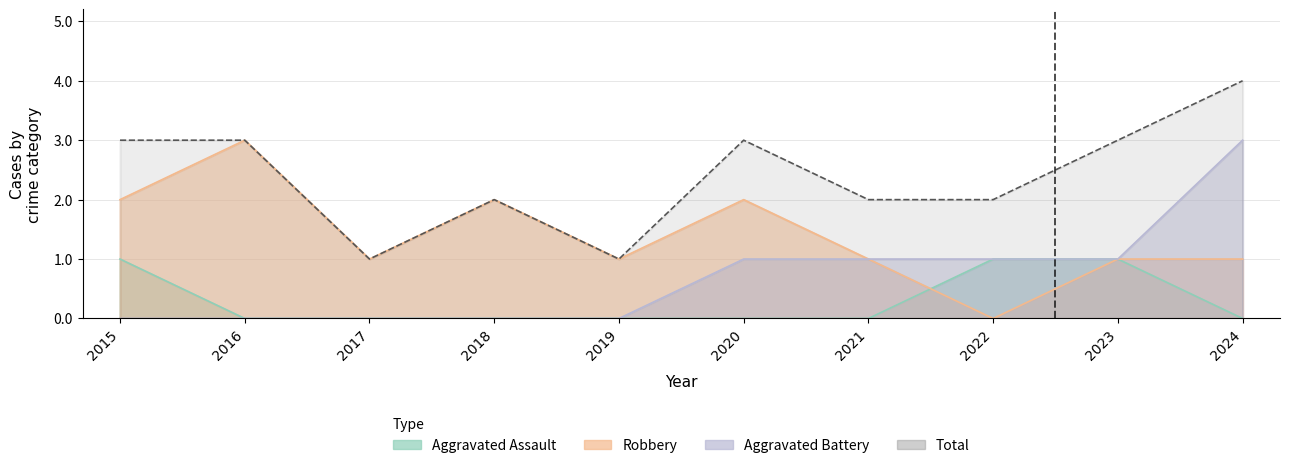

True or false: Aggravated Assault and Aggravated Battery cross at least once.

False